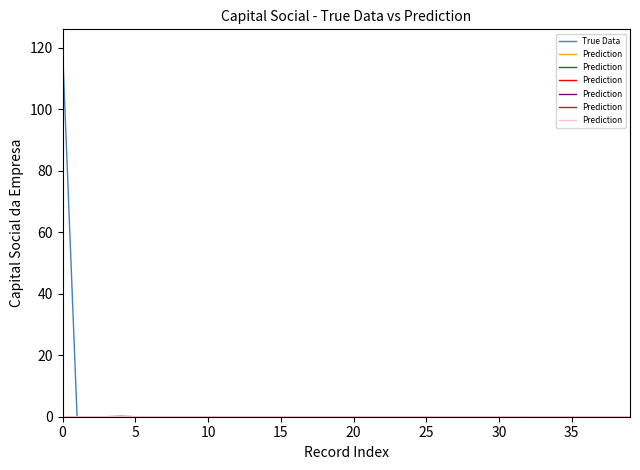

The True Data series shows 0.0 at 18. True or false?

True